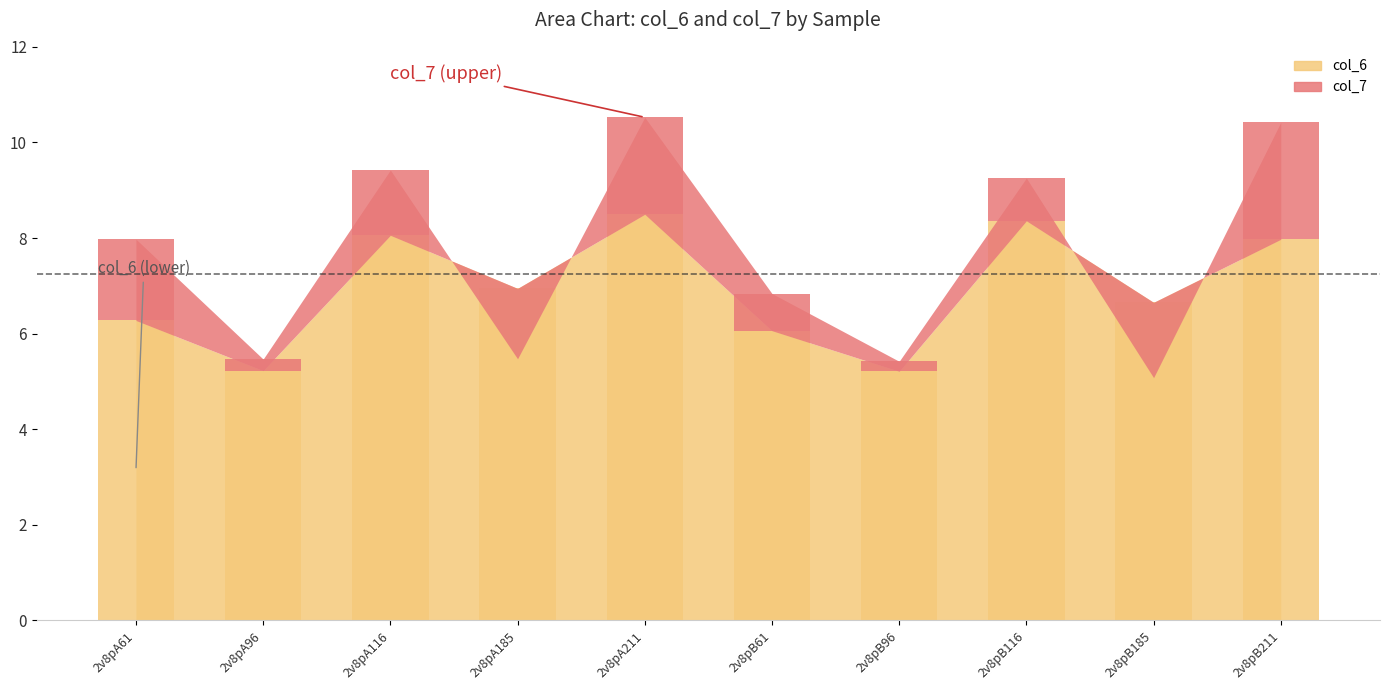

At which category does the chart reach its minimum across all series?

2v8pB96